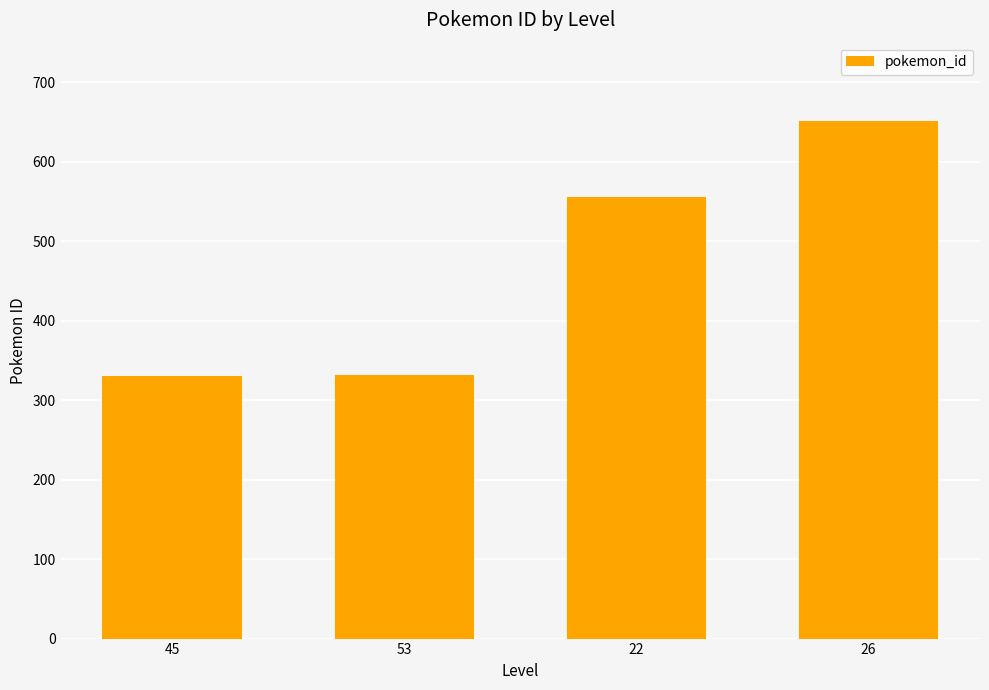

Approximately how many times larger is the value at 22 compared to 53?

1.7